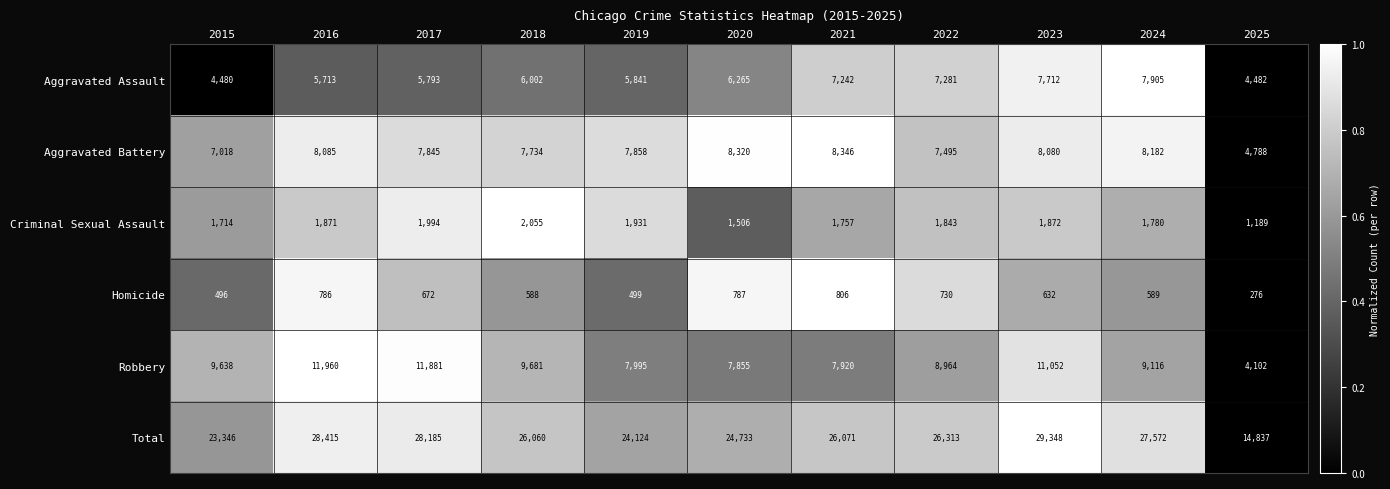

Is it true that Criminal Sexual Assault equals 1041 at 2015?

False